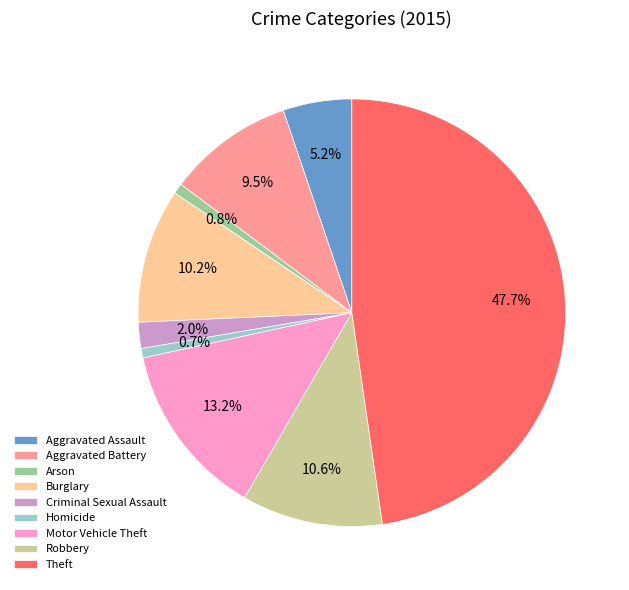

How many segments does this pie chart have?

9